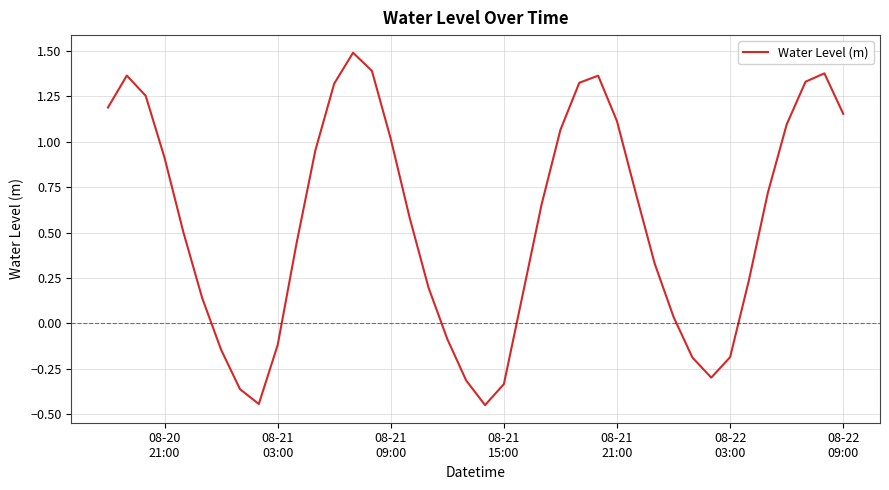

True or false: the data has more than 0 interior local peaks.

True